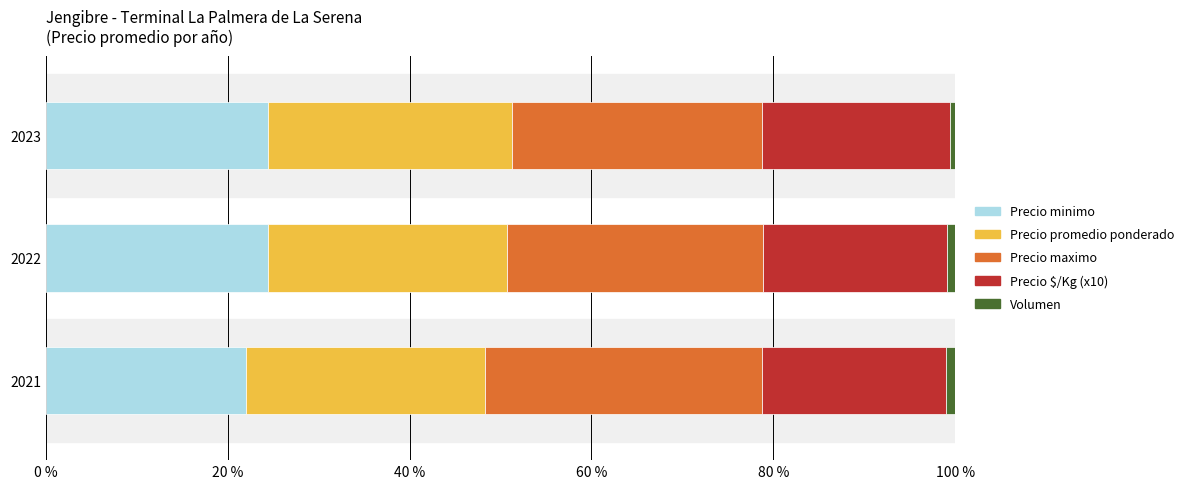

The value of Precio minimo at 2023 is 24.5. True or false?

True